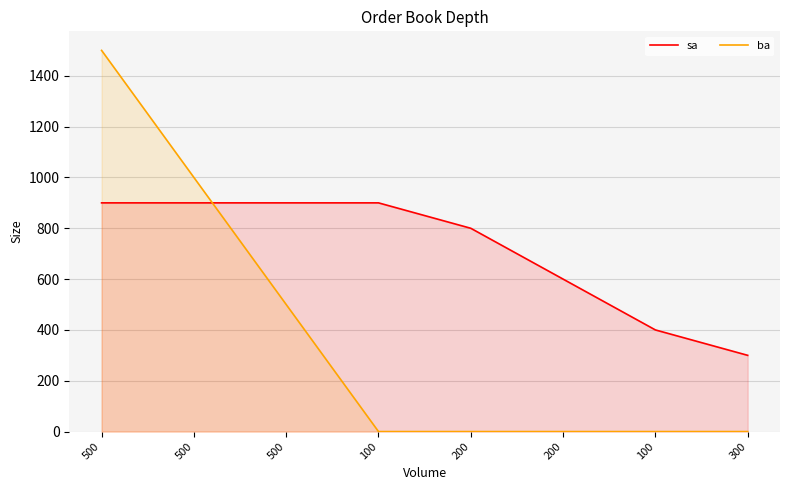

Is the value of sa at 500 greater than the value of ba at 100?

Yes